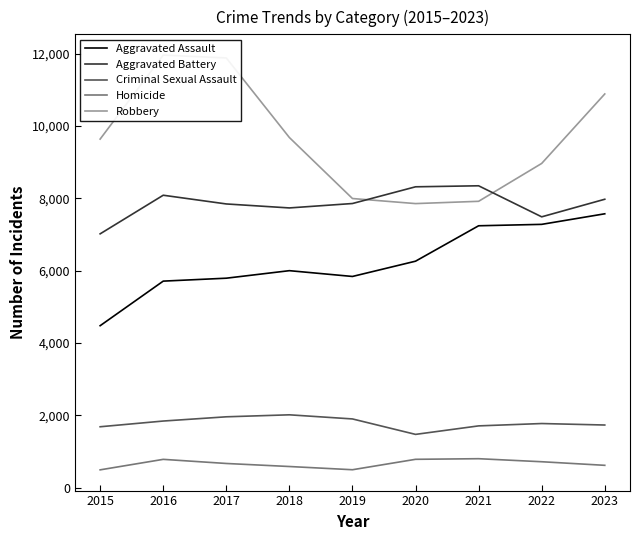

Rank the series by their maximum value, from lowest to highest.

Homicide, Criminal Sexual Assault, Aggravated Assault, Aggravated Battery, Robbery